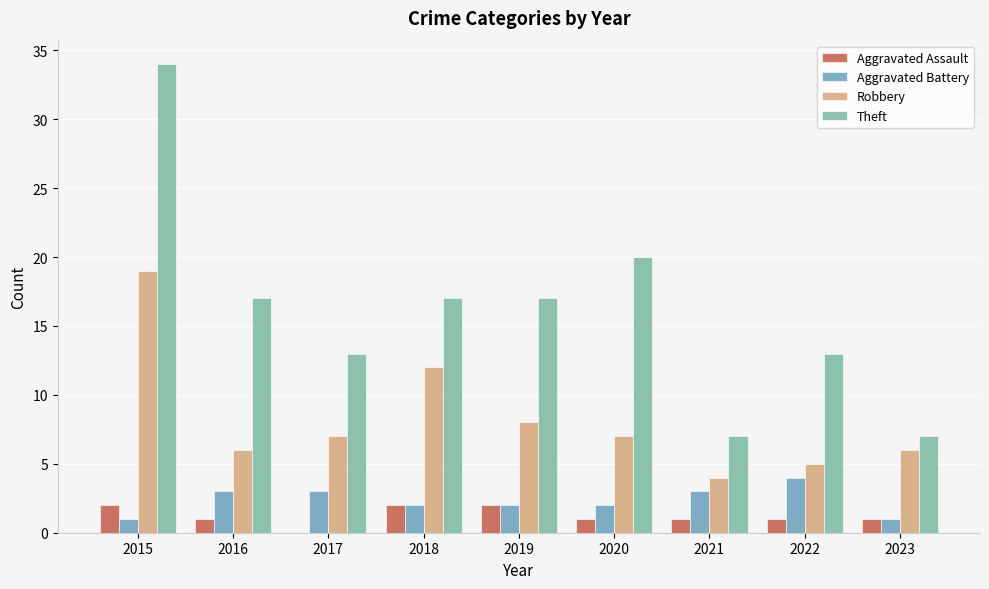

What is the sum of the Robbery values at 2023 and 2015?

25